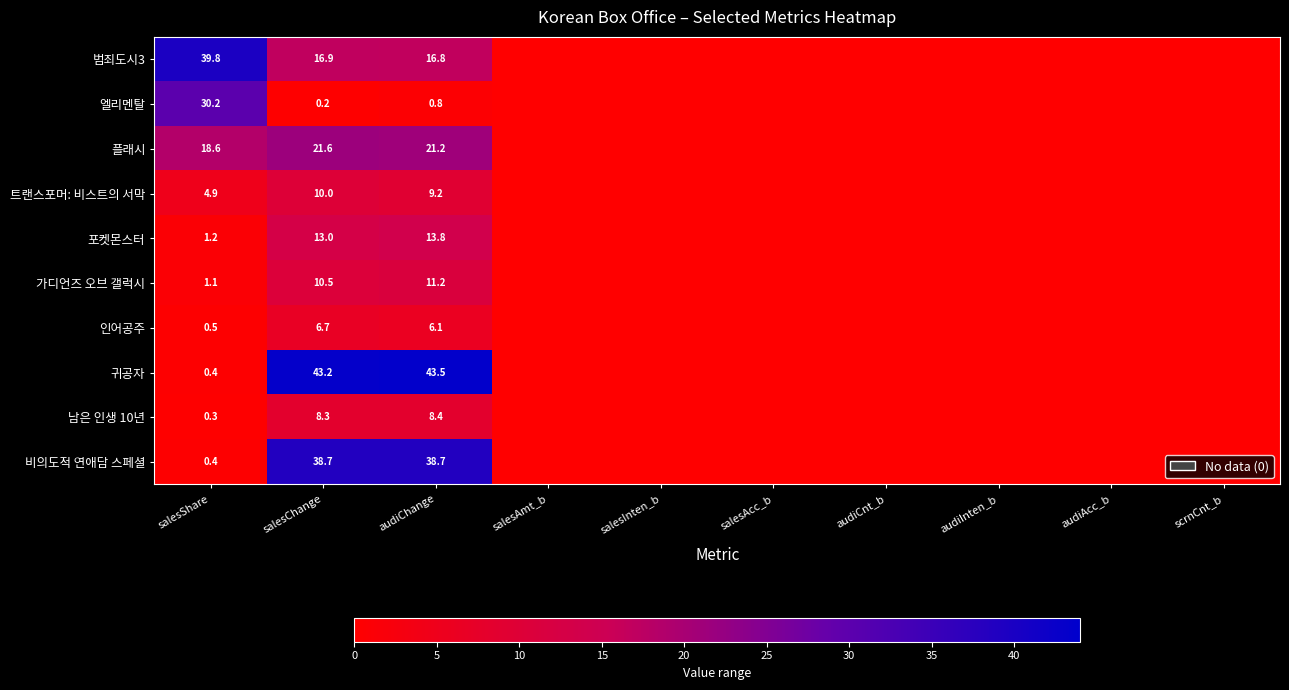

Rank the series at salesChange from highest to lowest value.

귀공자, 비의도적 연애담 스페셜, 플래시, 범죄도시3, 포켓몬스터, 가디언즈 오브 갤럭시, 트랜스포머: 비스트의 서막, 남은 인생 10년, 인어공주, 엘리멘탈